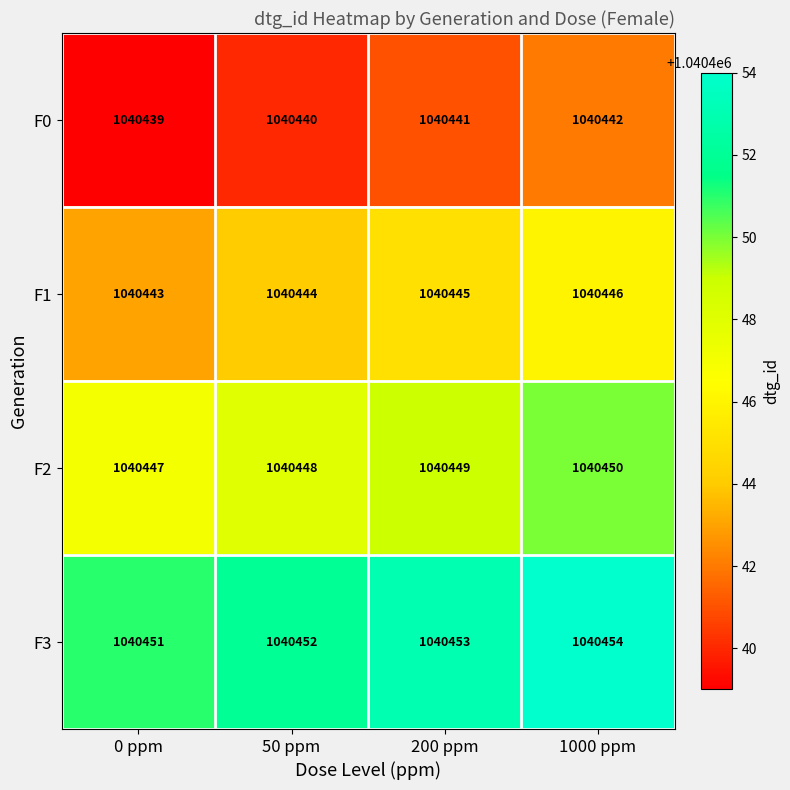

Which label corresponds to the largest value in the chart?

1000 ppm